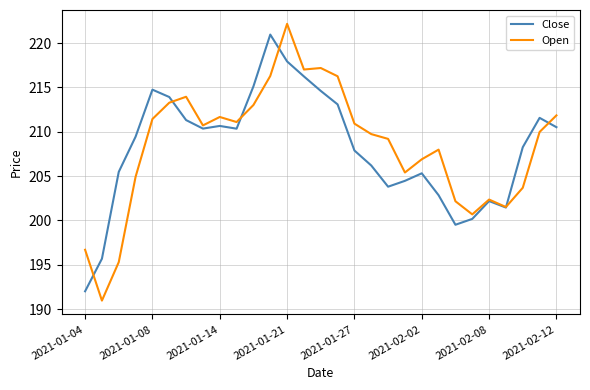

What is the highest value of the Open series?

222.2